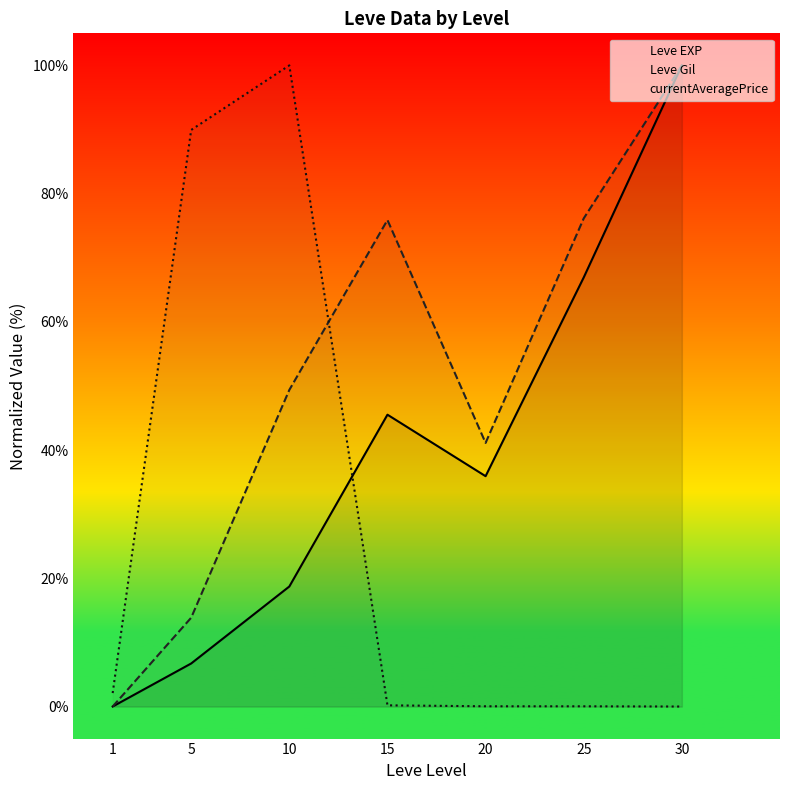

Reading left to right, extract all data points from this chart.

Leve EXP: 0.0	6.7	18.7	45.5	35.9	66.9	100.0
Leve Gil: 0.0	13.9	49.4	75.9	41.1	76.1	100.0
currentAveragePrice: 2.1	89.9	100.0	0.2	0.0	0.0	0.0